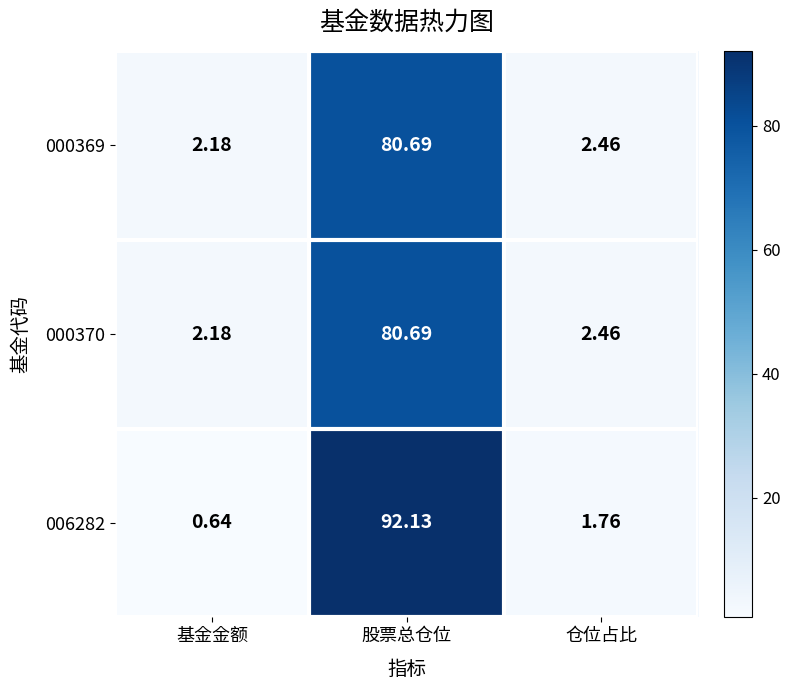

Which category has the highest value across all series?

股票总仓位